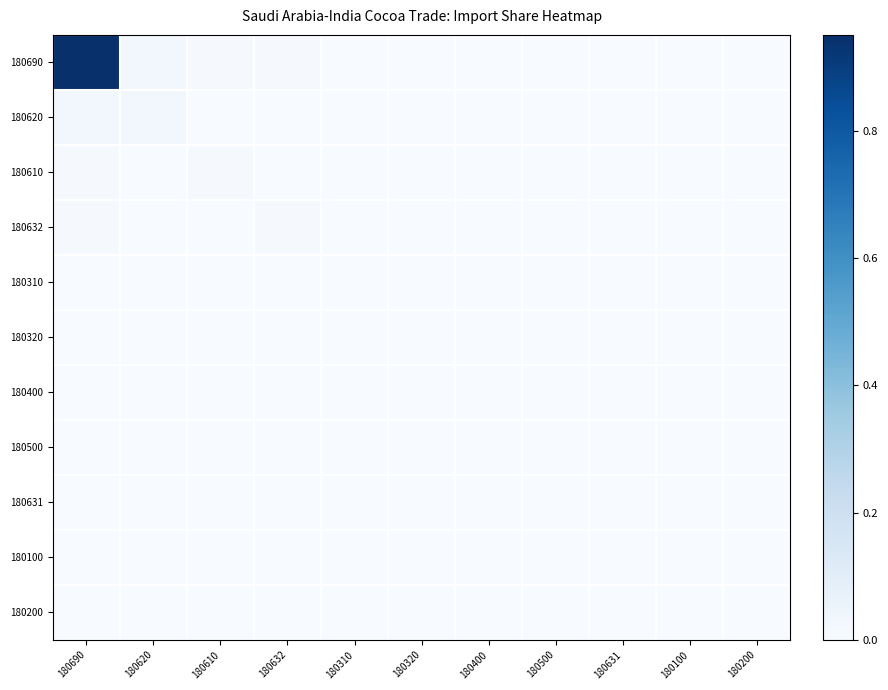

Which category has the highest value across all series?

180690